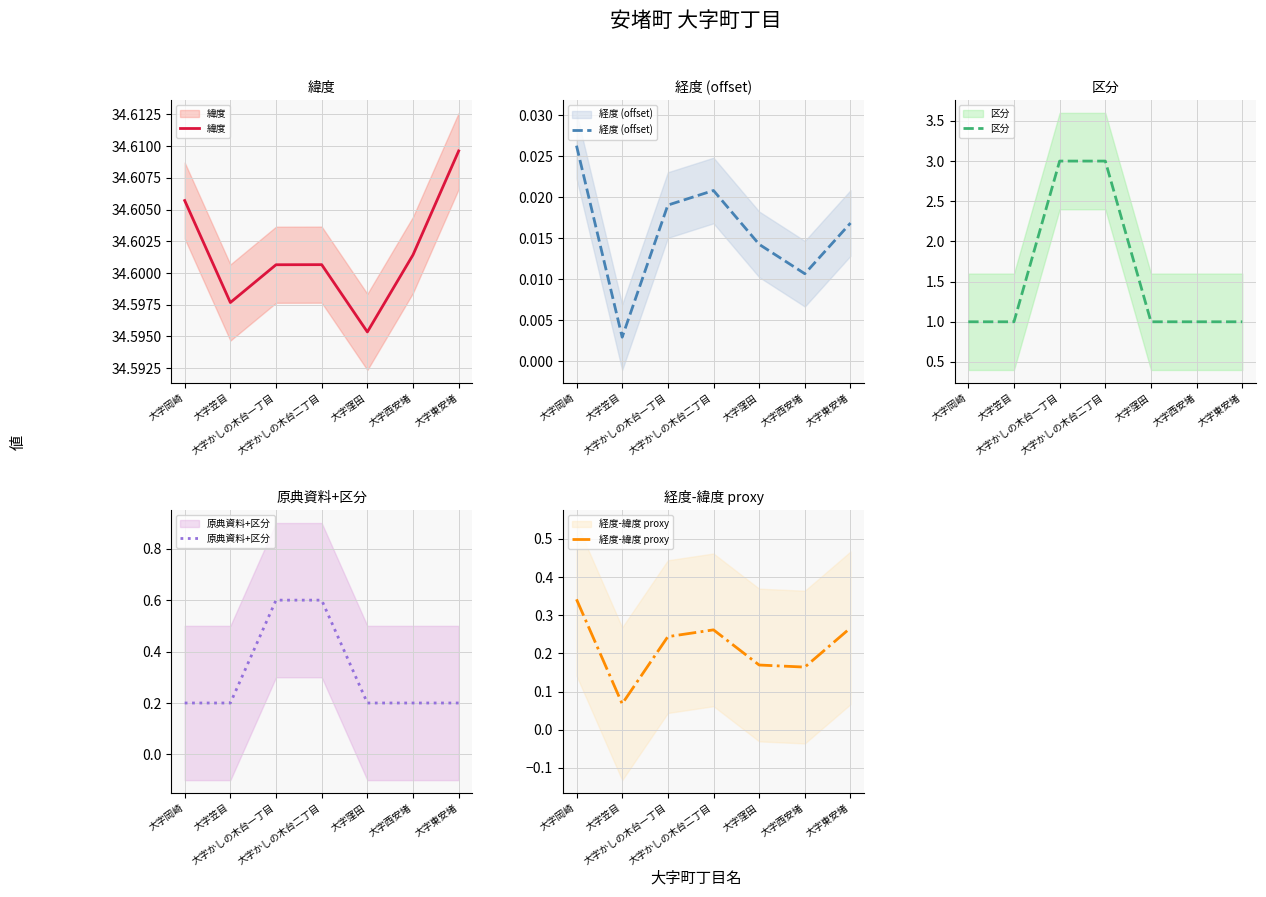

Which series has the largest total across all categories?

緯度